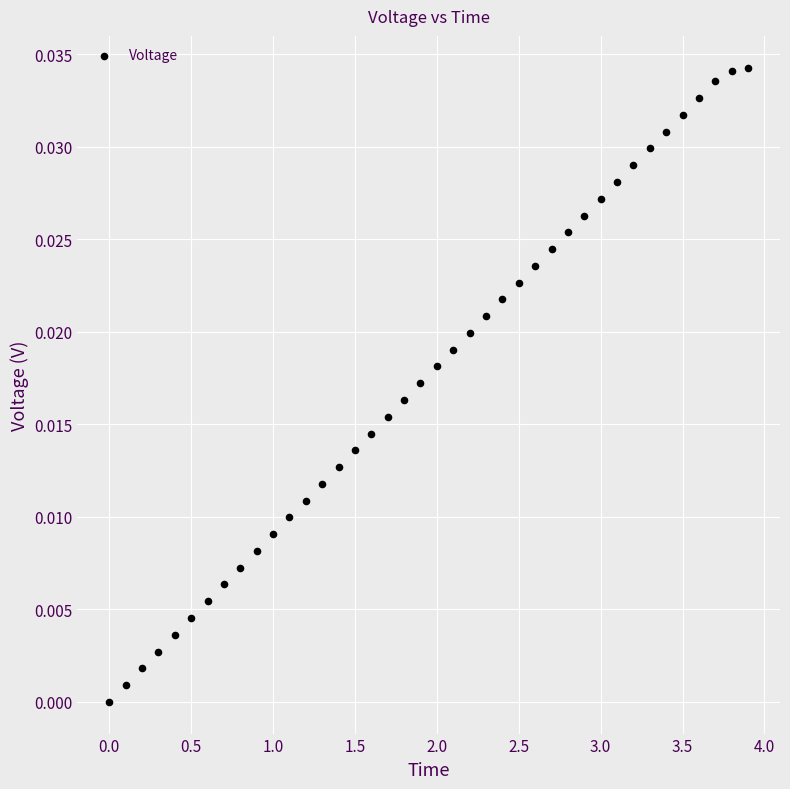

What is the range of X values (max minus min)?

3.9